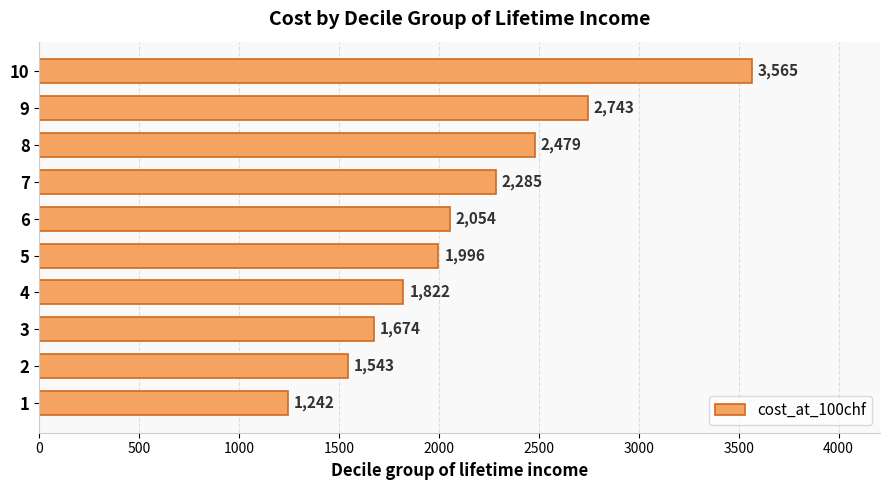

At which label is the value closest to 2403?

8